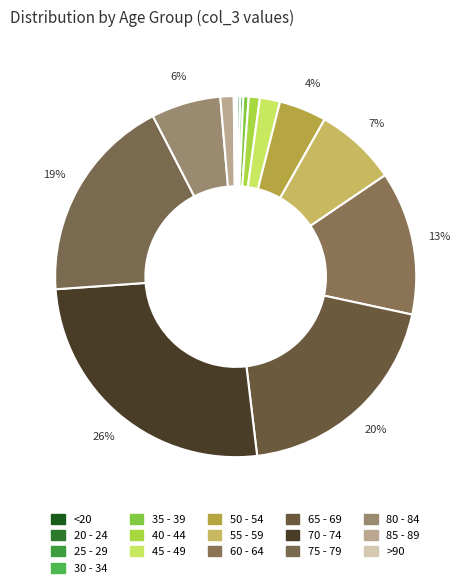

What is the change in value from 60 - 64 to 75 - 79?

+304